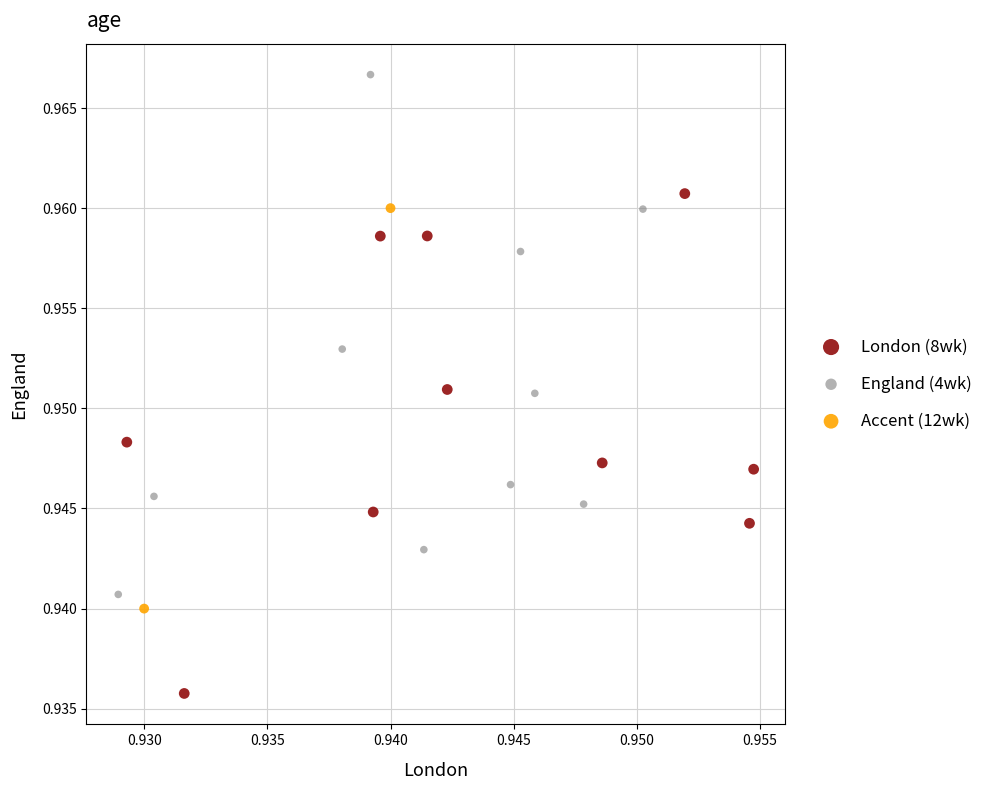

Which series reaches the minimum Y coordinate?

London (8wk)